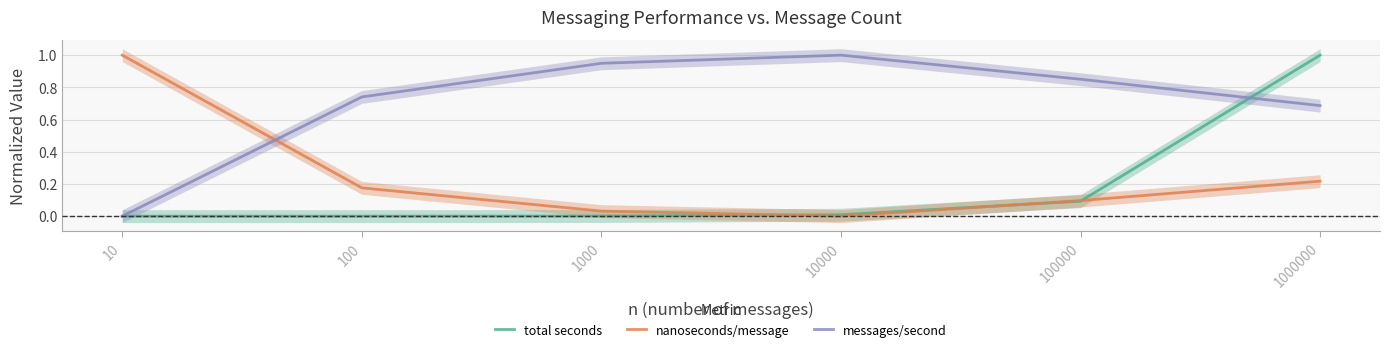

Between 10 and 1000000, which series saw the biggest shift?

total seconds